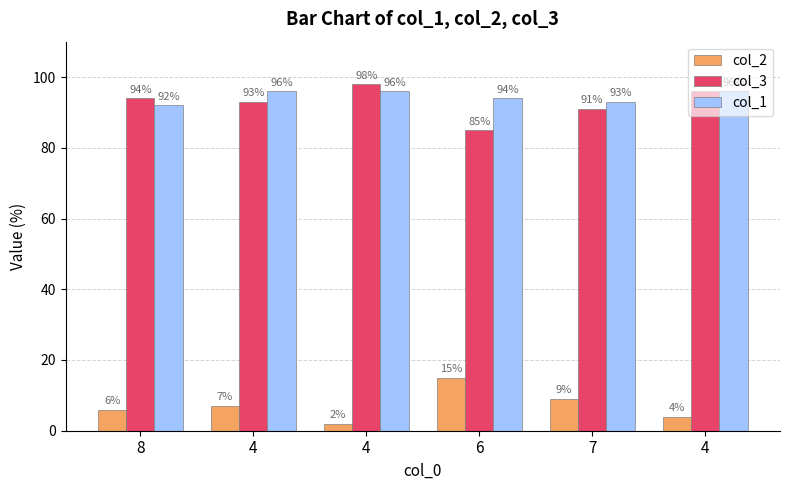

What are all the series names shown in the legend?

col_2, col_3, col_1